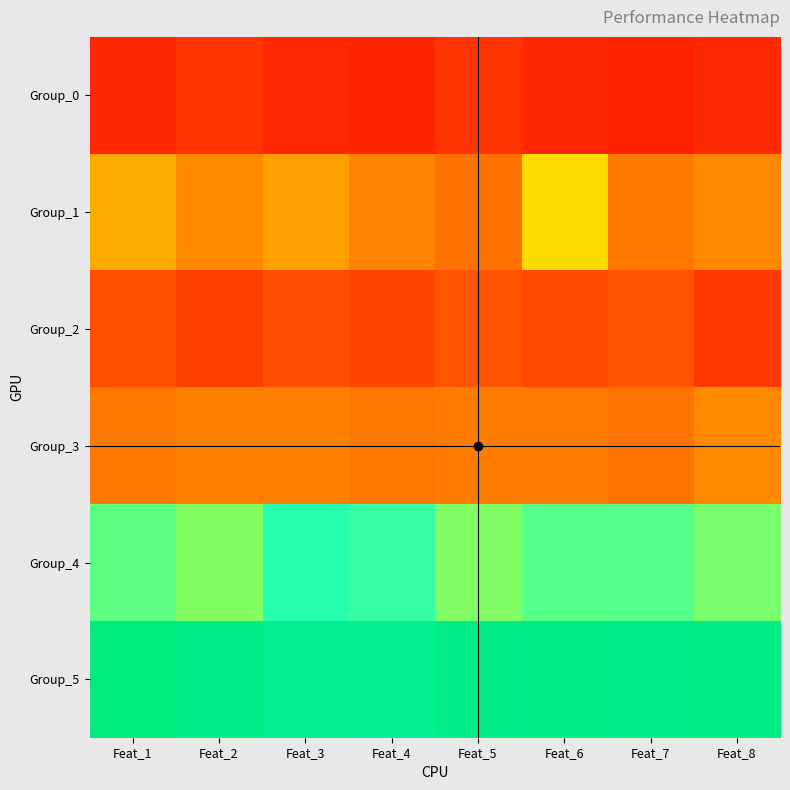

What is the total value across all series at Feat_2?

3.8